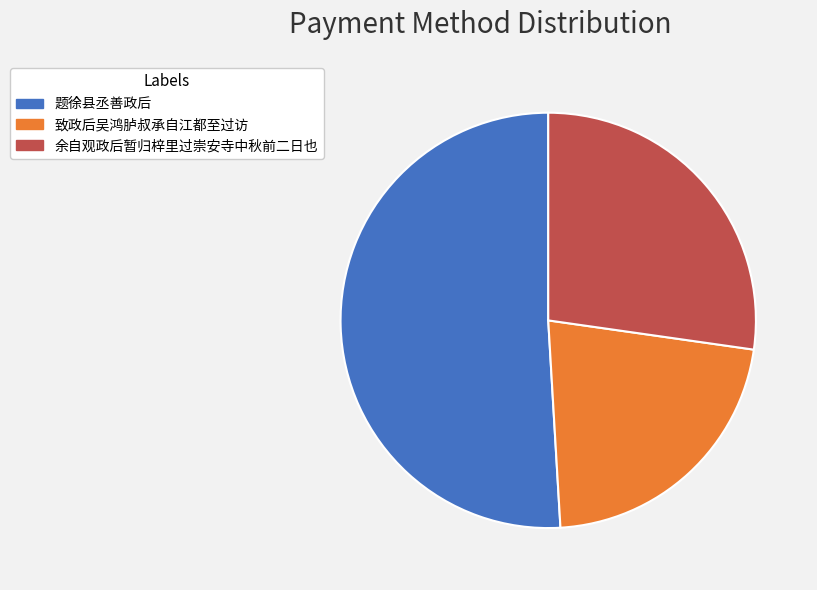

Is it true that 余自观政后暂归梓里过崇安寺中秋前二日也 is 34% of the pie?

False